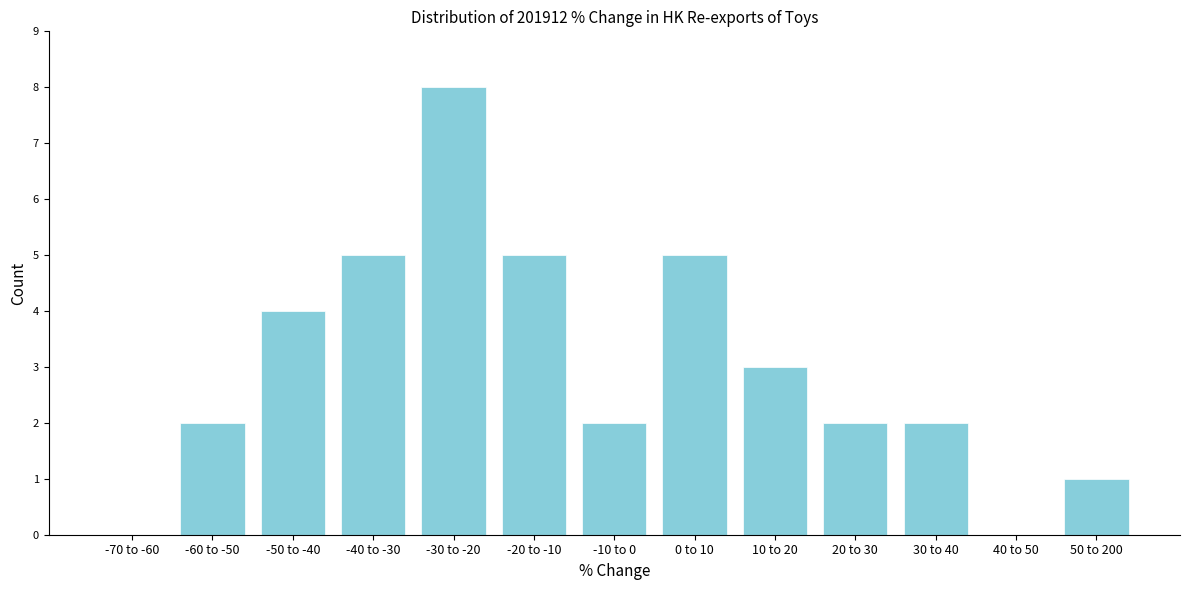

Reading right to left, what are all the values shown in this chart?

50 to 200=1	40 to 50=0	30 to 40=2	20 to 30=2	10 to 20=3	0 to 10=5	-10 to 0=2	-20 to -10=5	-30 to -20=8	-40 to -30=5	-50 to -40=4	-60 to -50=2	-70 to -60=0